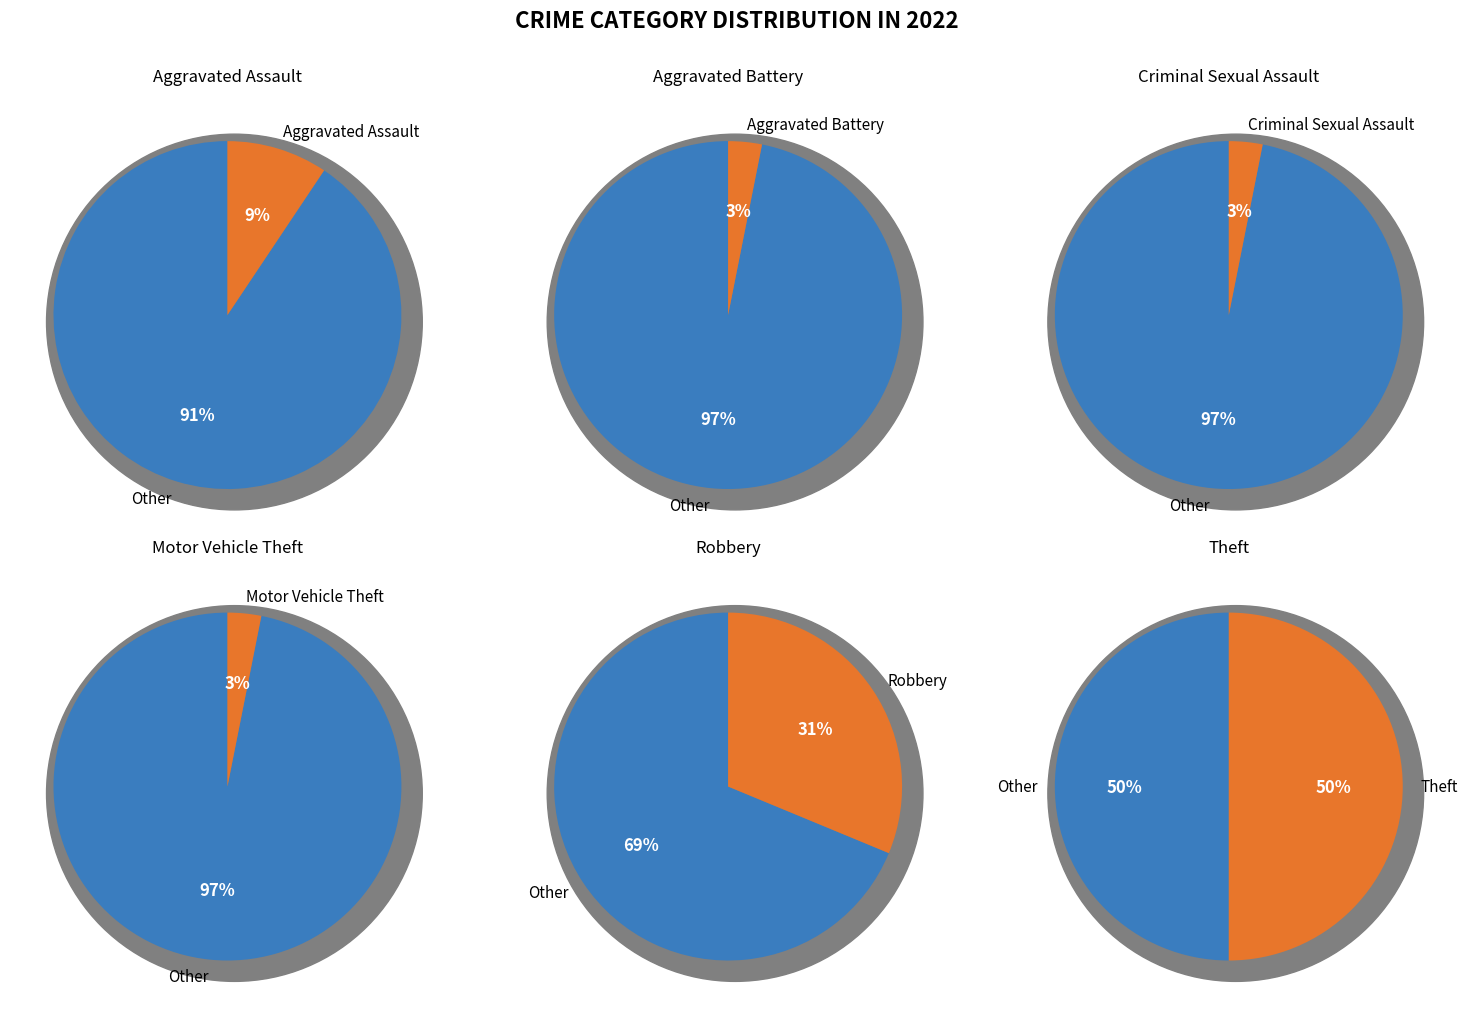

What portion of the pie excludes Motor Vehicle Theft?

96.9%